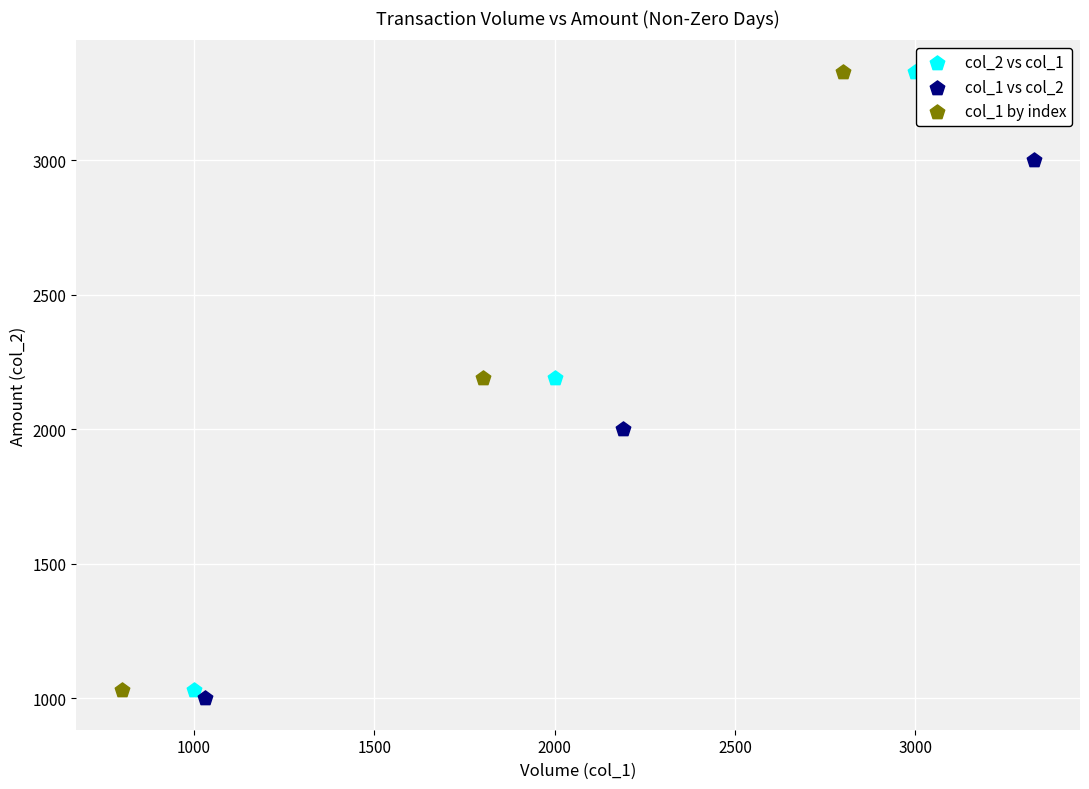

What are all the series names shown in the legend?

col_2 vs col_1, col_1 vs col_2, col_1 by index